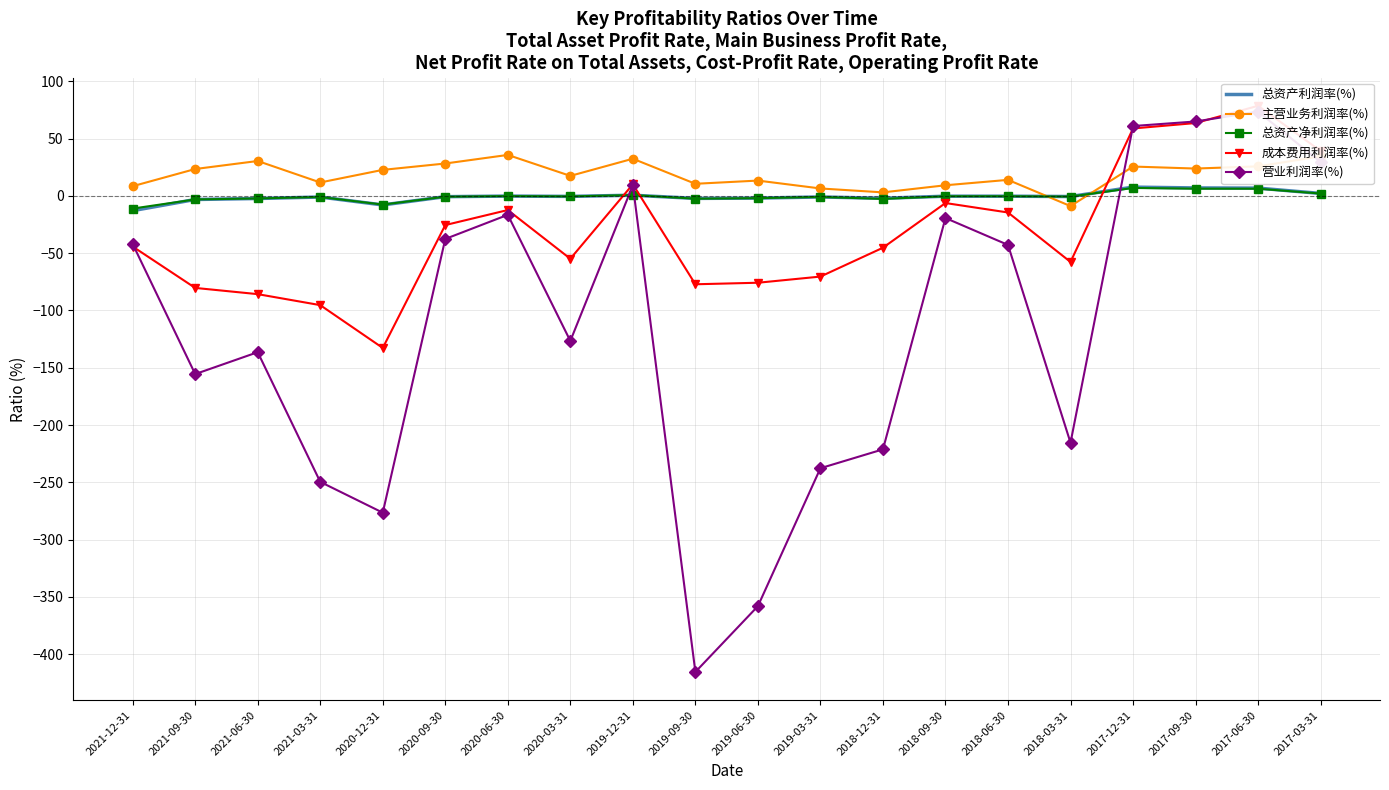

Reading left to right, what are all the values shown in this chart?

总资产利润率(%): -12.9	-3.1	-2.3	-1.0	-7.9	-0.7	-0.2	-0.4	0.6	-2.2	-1.9	-0.9	-2.1	-0.3	-0.3	-0.5	7.7	7.0	6.8	2.2
主营业务利润率(%): 8.5	23.5	30.5	11.7	22.7	28.3	35.8	17.5	32.4	10.6	13.4	6.5	3.1	9.3	14.0	-8.9	25.6	23.9	25.8	34.5
总资产净利润率(%): -11.1	-3.1	-2.2	-1.0	-7.6	-0.7	-0.2	-0.4	0.7	-2.4	-2.0	-0.9	-2.6	-0.3	-0.3	-0.6	6.9	6.3	6.3	2.1
成本费用利润率(%): -44.2	-80.3	-85.7	-95.3	-132.7	-25.4	-12.3	-54.8	10.2	-77.1	-75.8	-70.4	-45.2	-6.2	-14.5	-57.6	58.9	63.6	78.6	39.2
营业利润率(%): -41.9	-155.5	-136.4	-249.6	-276.4	-37.6	-16.5	-126.6	9.3	-415.5	-358.0	-237.6	-221.2	-19.3	-42.8	-215.4	61.0	64.9	73.6	29.5